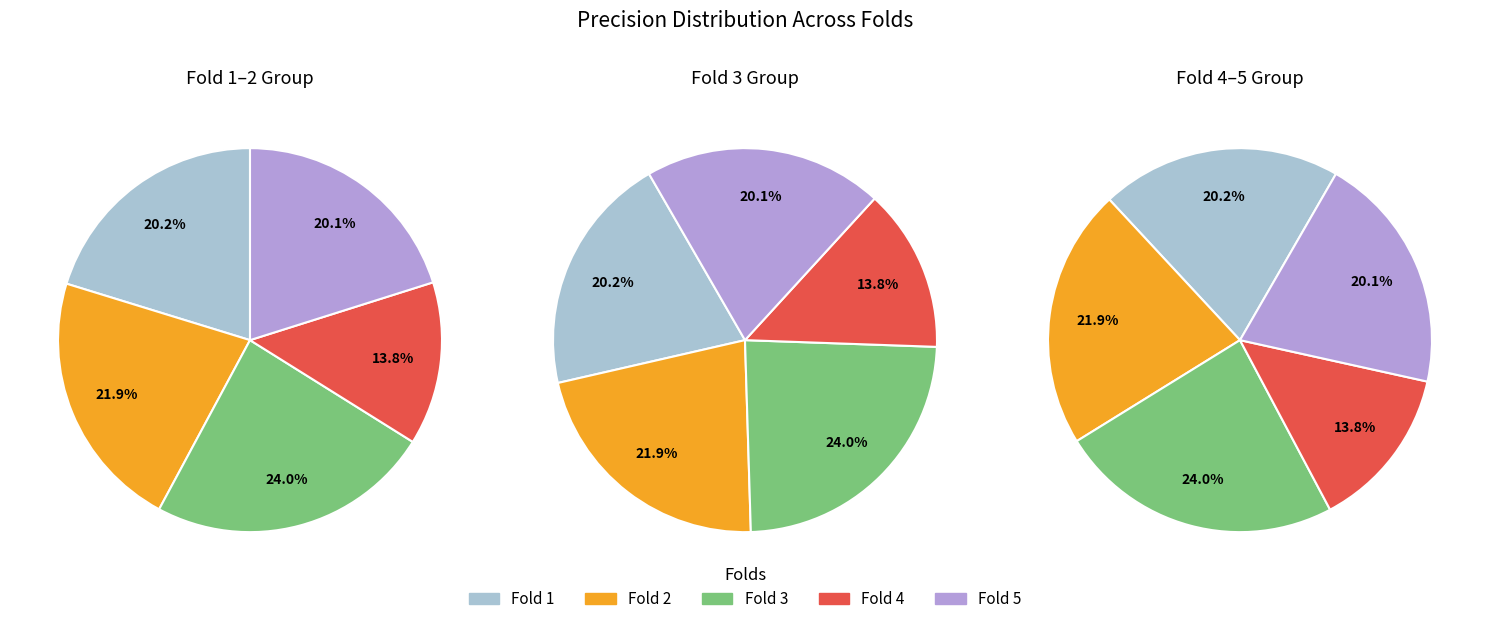

To the nearest percent, what is the difference between the Fold 5 and Fold 2 slice percentages?

2%